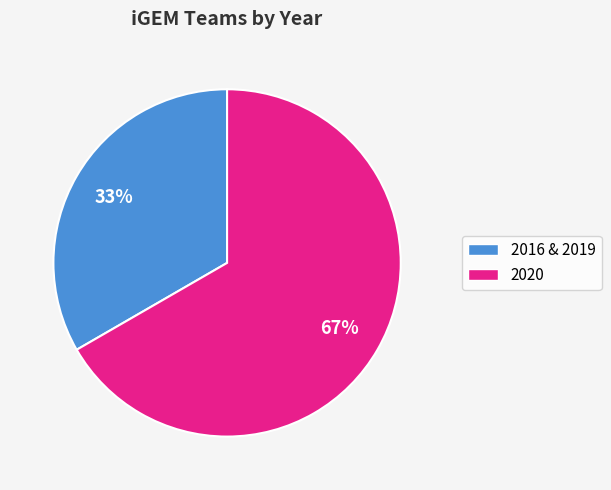

Is there a majority slice in this chart?

Yes